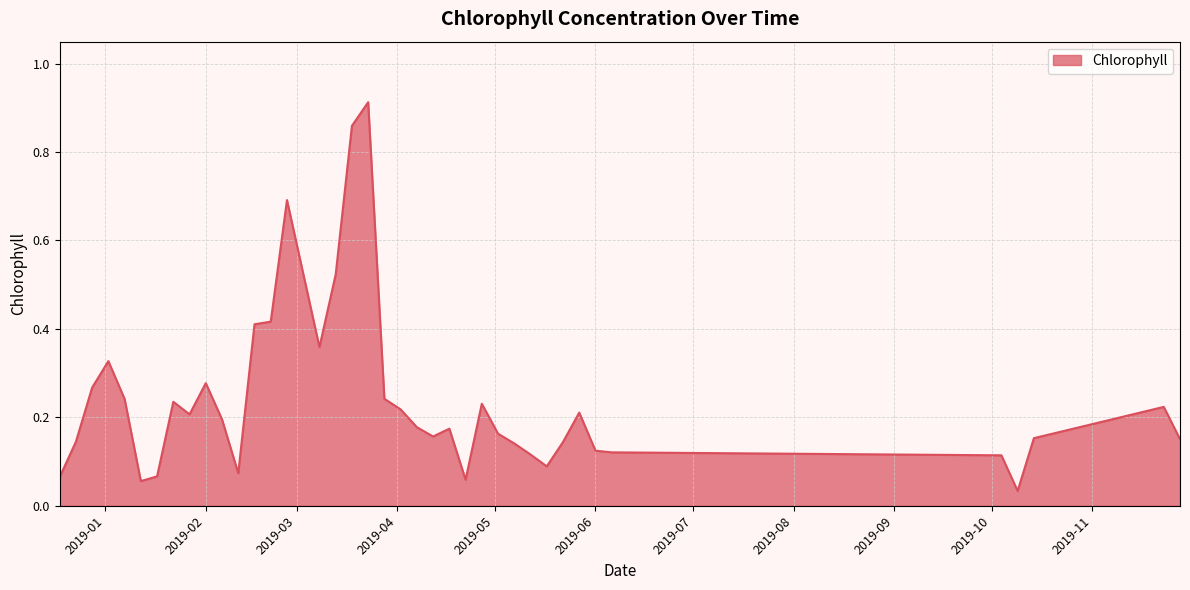

What is the average value?

0.2